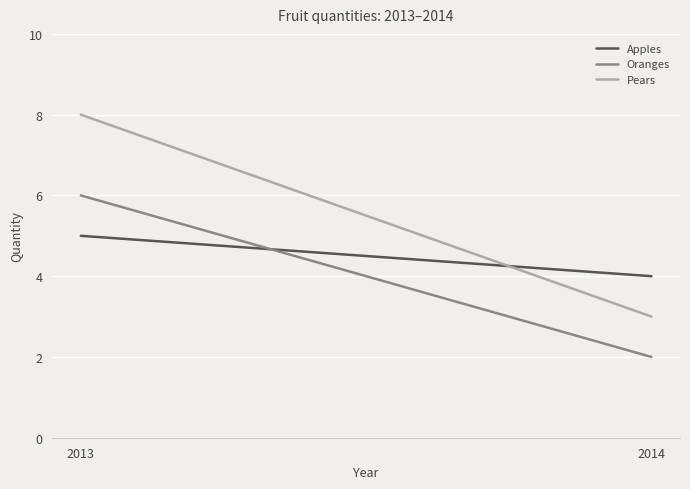

What is the sum of the Pears values at 2013 and 2014?

11